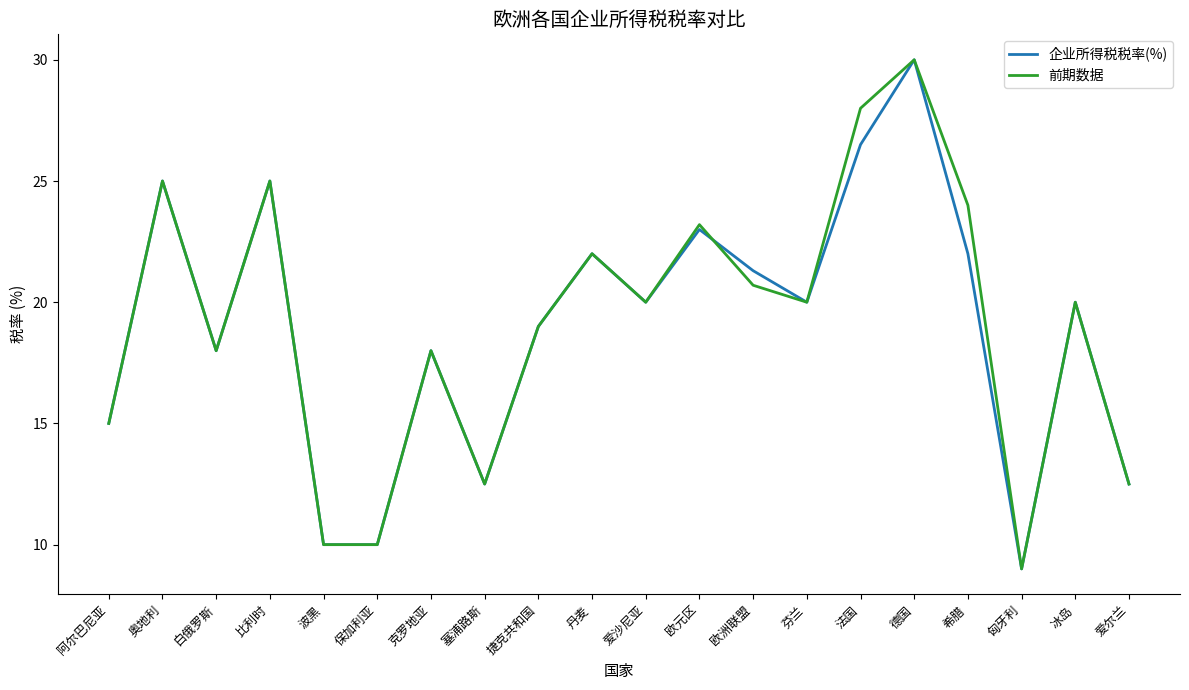

What is the greatest value displayed?

30.0